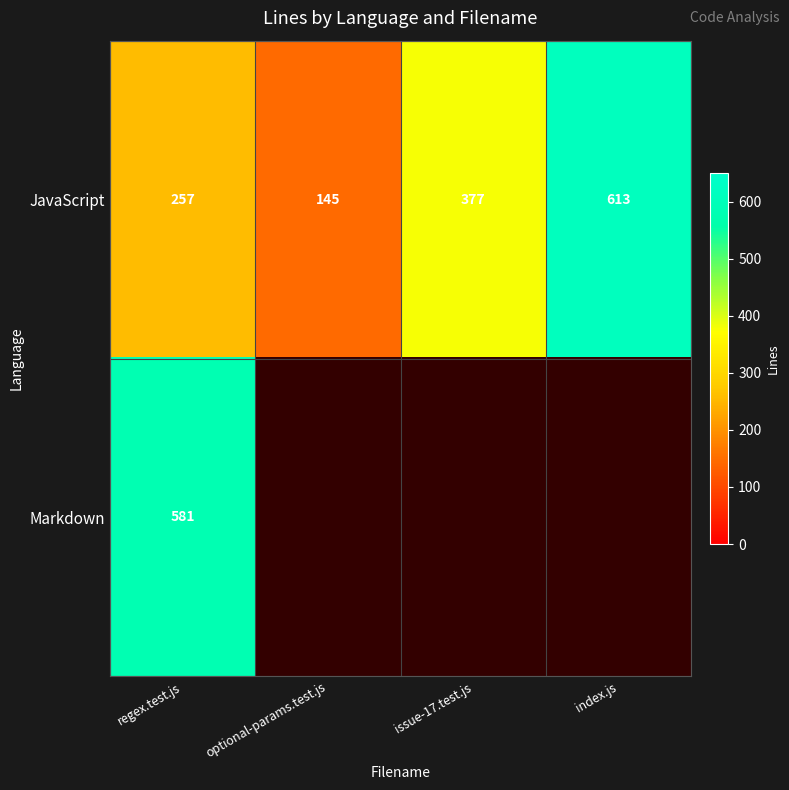

The value of JavaScript at regex.test.js is 156. True or false?

False